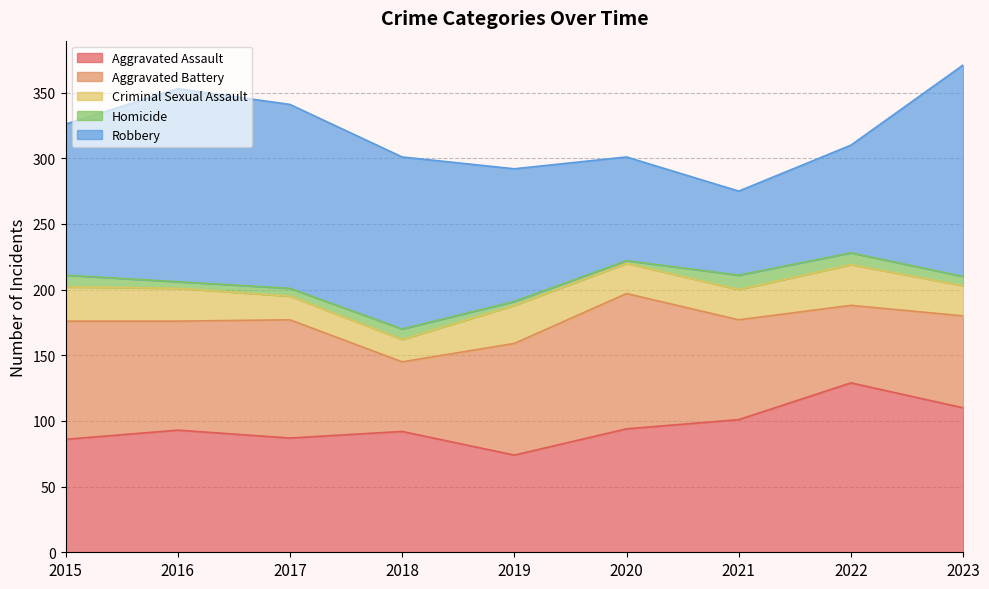

True or false: Aggravated Battery has more than 0 points higher than both neighbors.

True